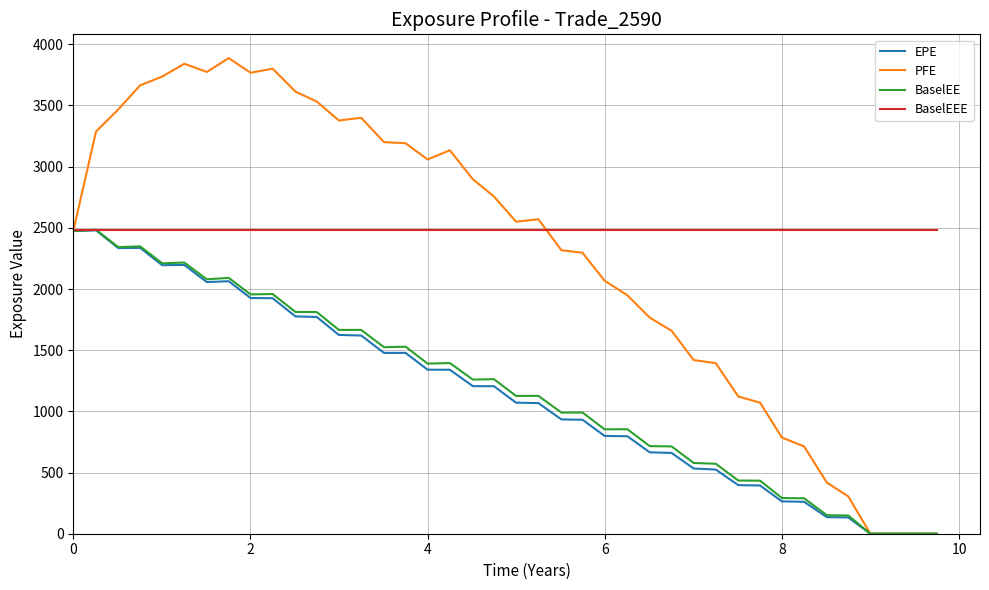

Which series has the largest total across all categories?

BaselEEE